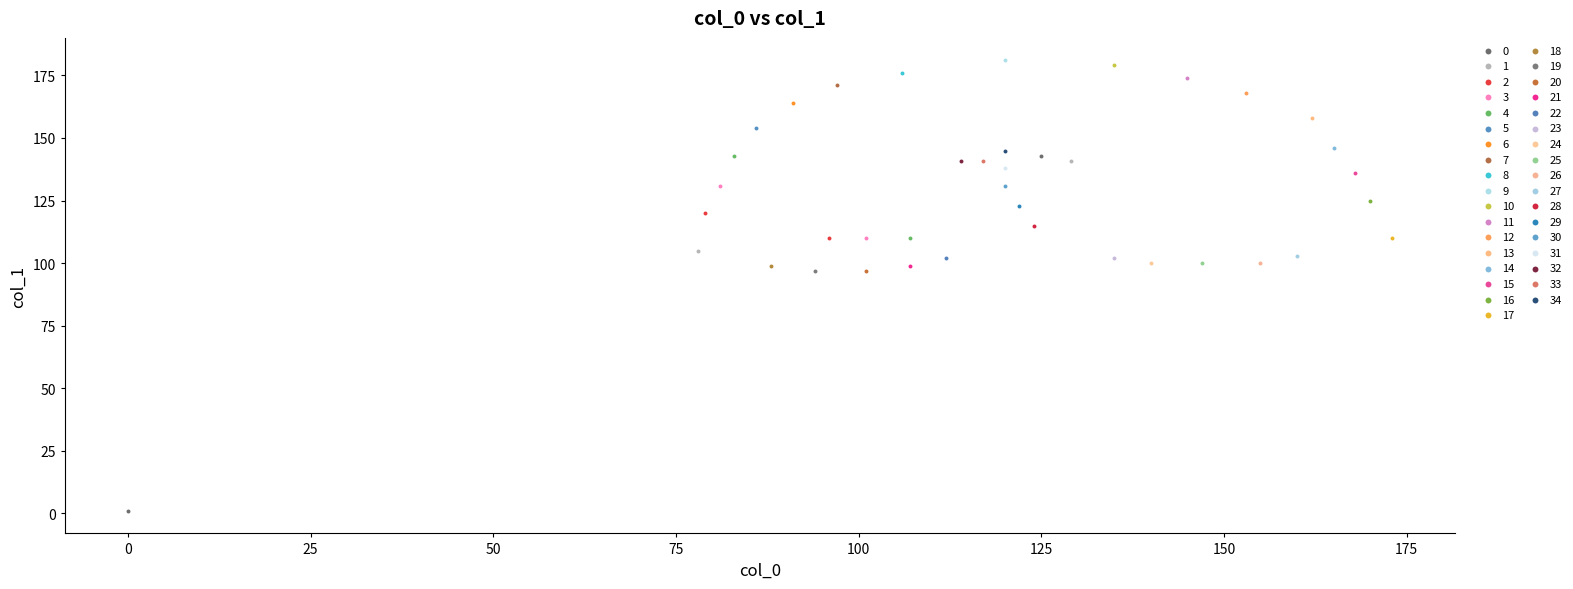

What are all the series names shown in the legend?

0, 1, 2, 3, 4, 5, 6, 7, 8, 9, 10, 11, 12, 13, 14, 15, 16, 17, 18, 19, 20, 21, 22, 23, 24, 25, 26, 27, 28, 29, 30, 31, 32, 33, 34